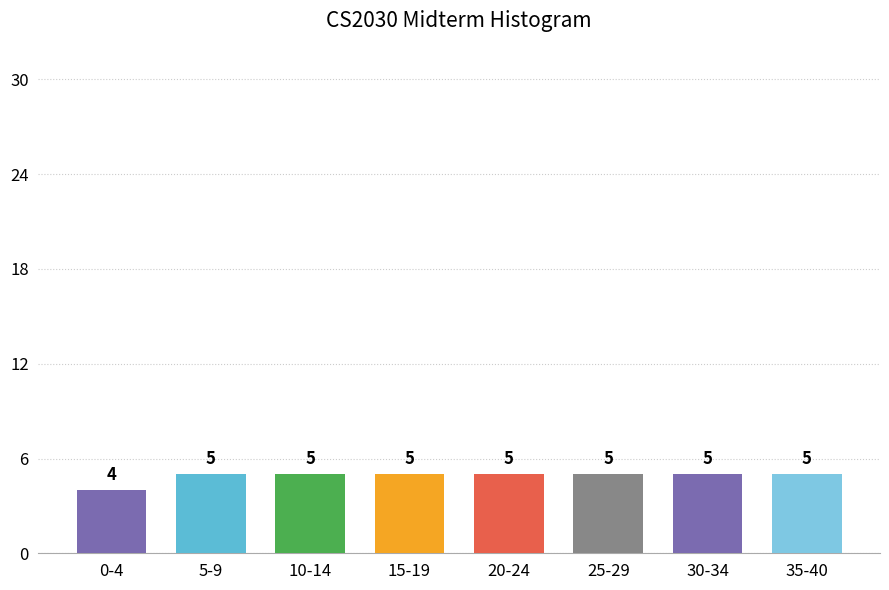

Reading right to left, extract all data points from this chart.

35-40=5	30-34=5	25-29=5	20-24=5	15-19=5	10-14=5	5-9=5	0-4=4